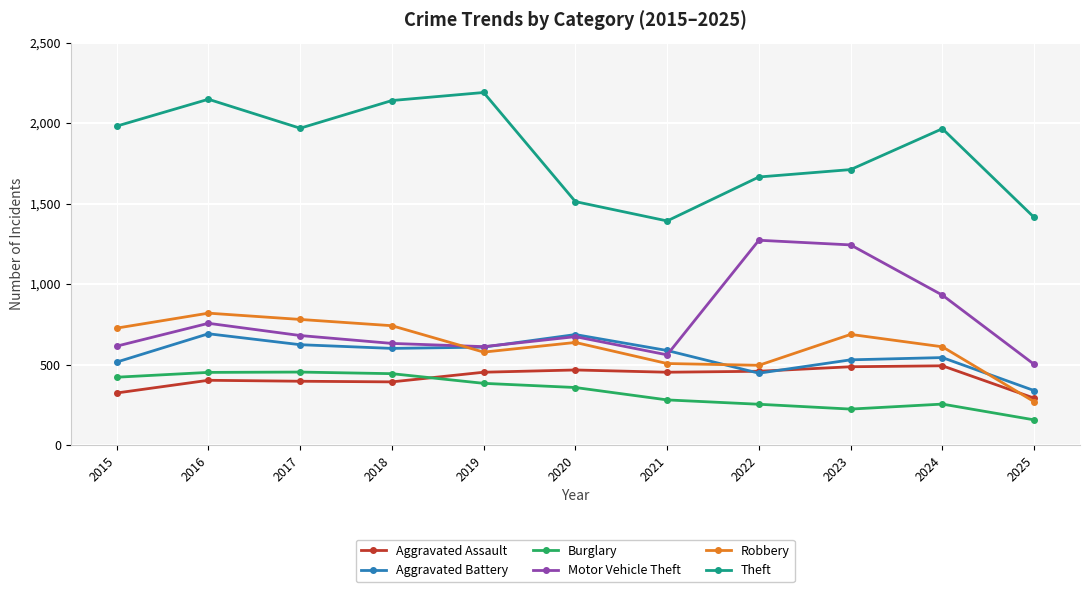

The value of Motor Vehicle Theft at 2023 is 521. True or false?

False